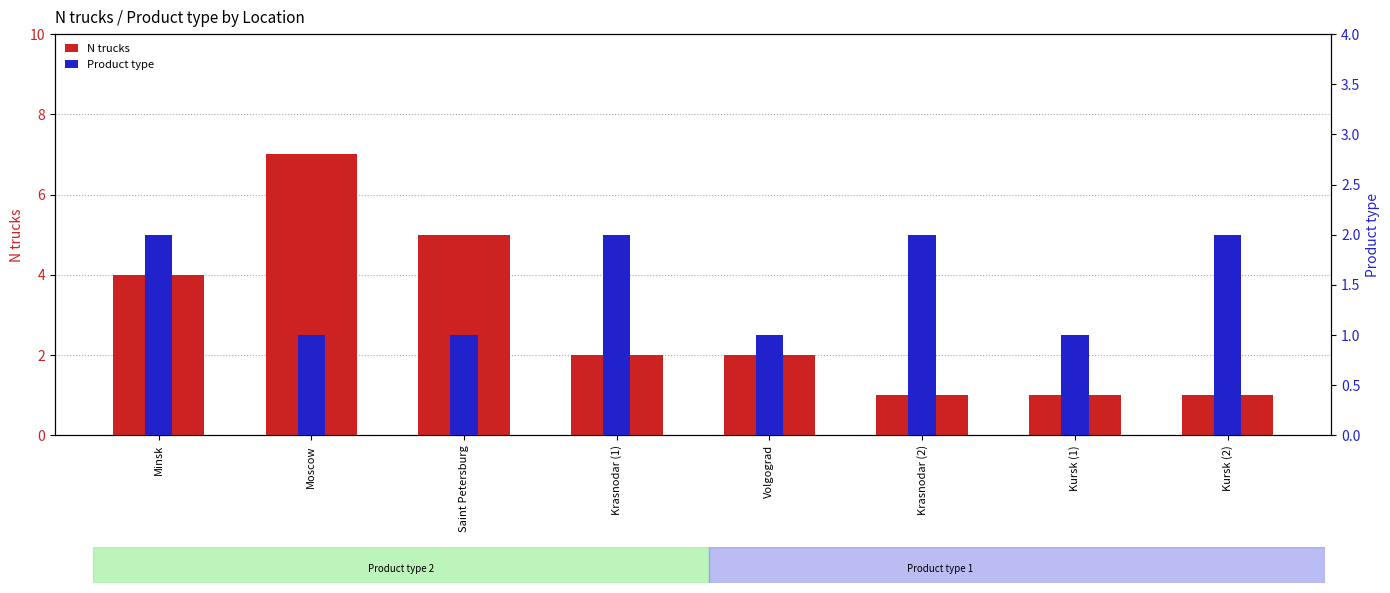

Does the chart contain stacked bars?

No